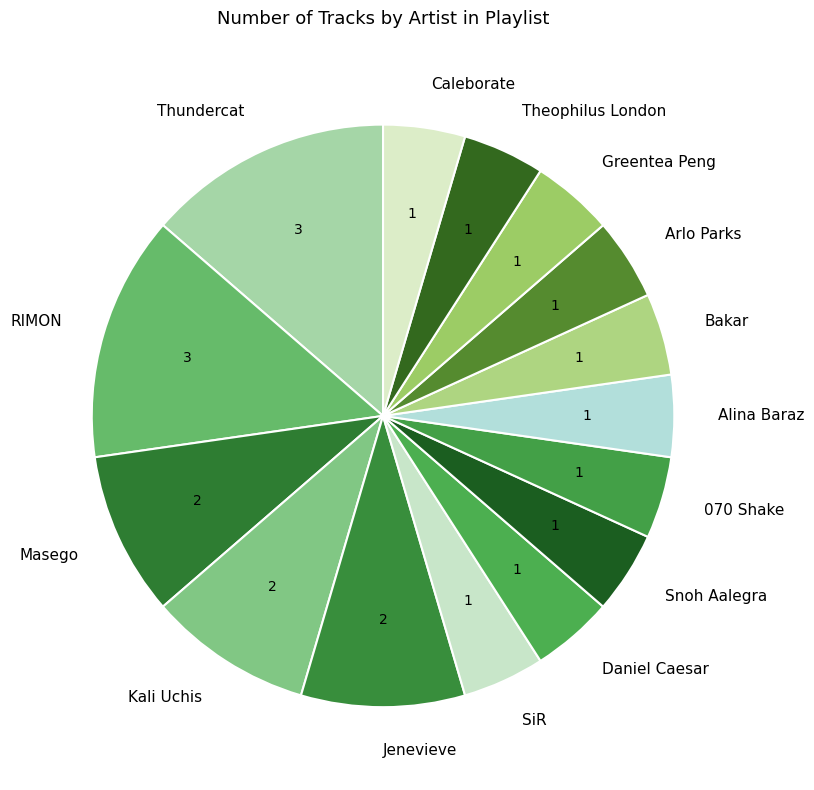

Which has a higher value, Snoh Aalegra or Jenevieve?

Jenevieve